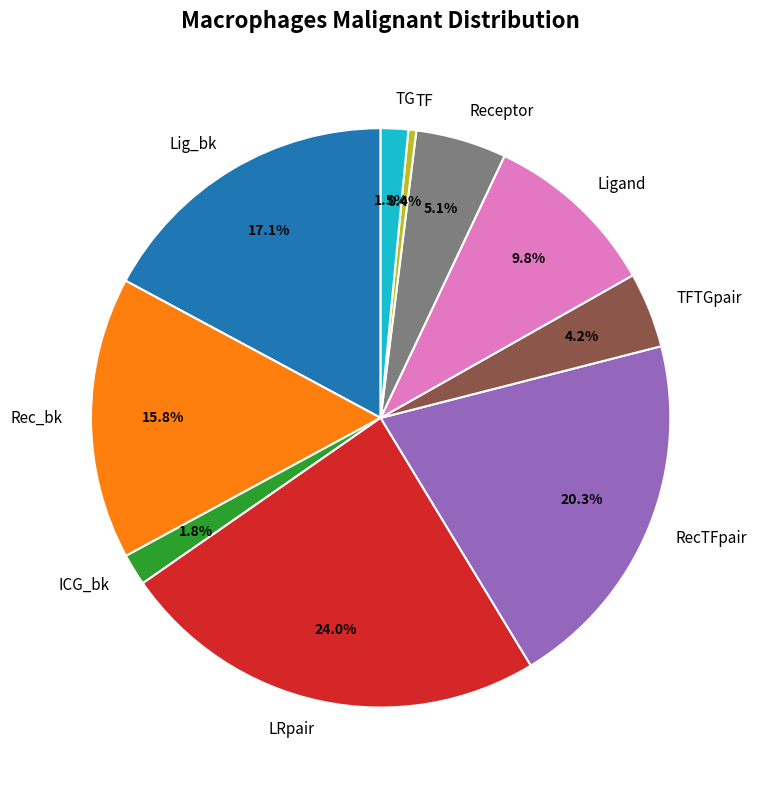

Do TG and TFTGpair together represent more than half of the pie?

No